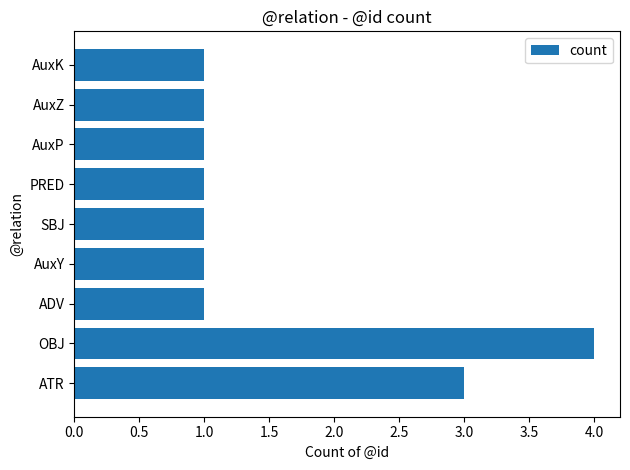

The chart shows a value of 1 at AuxZ. True or false?

True